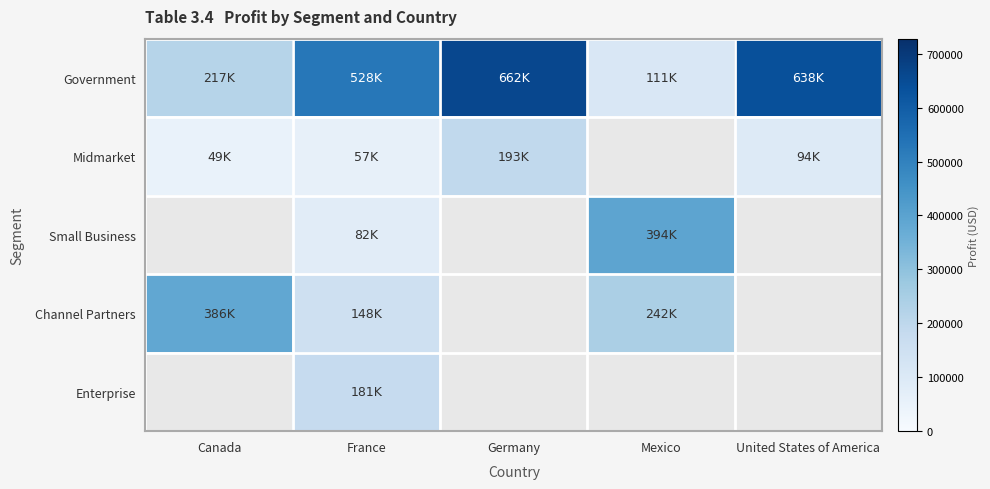

The value of Government at France is 860255.3. True or false?

False